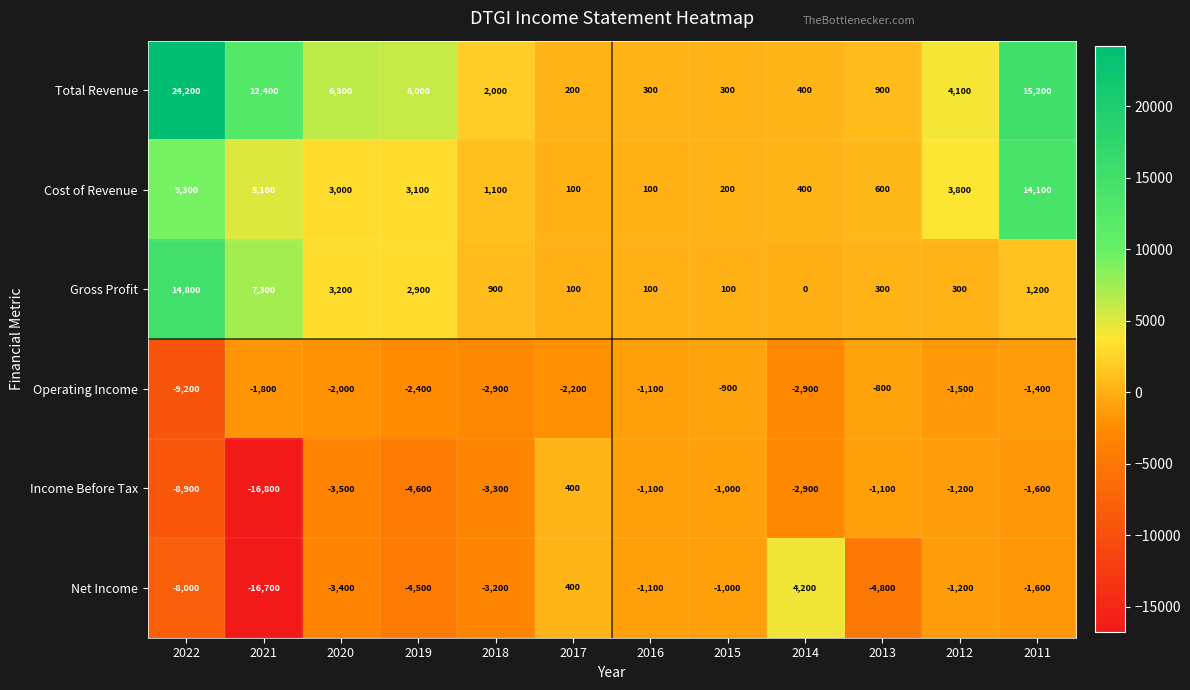

What is the greatest value displayed?

24200